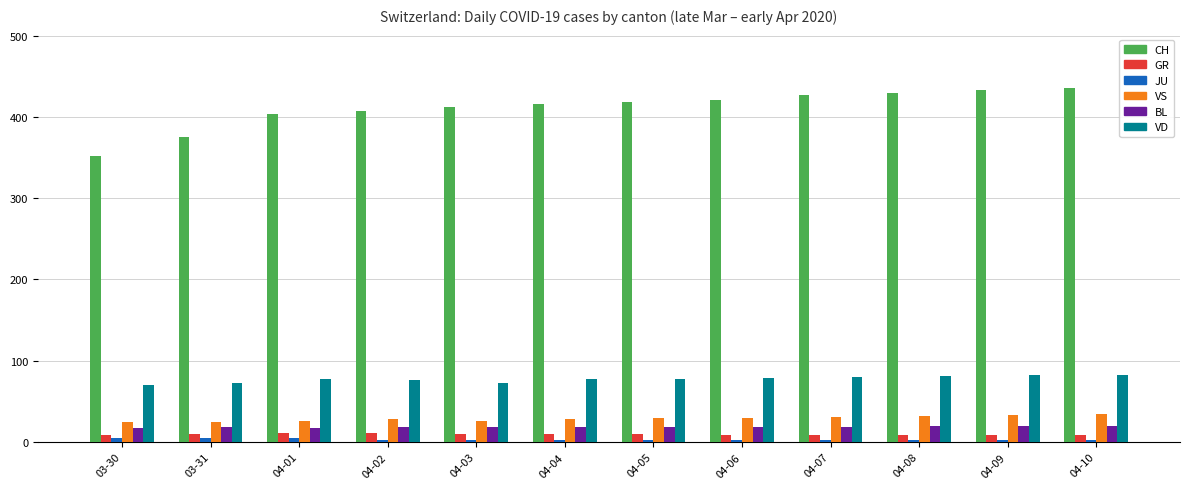

At how many categories does at least one series exceed 247?

12